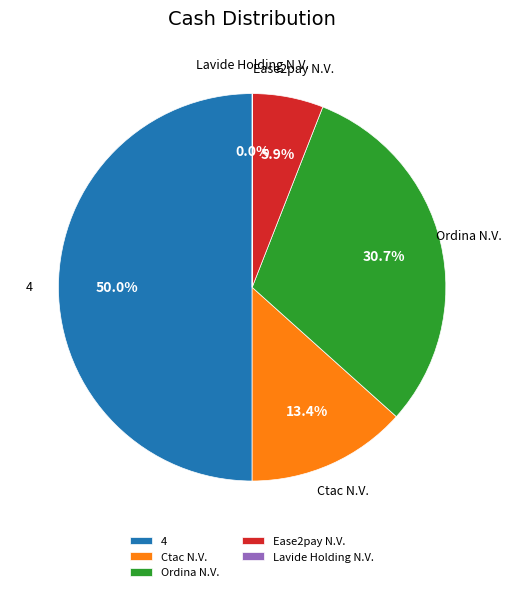

What is the largest slice in the pie chart?

4